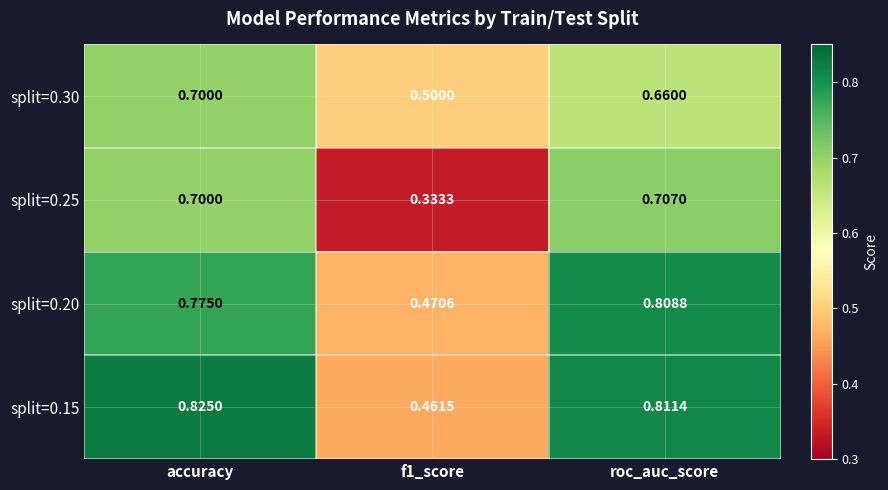

Is the value of split=0.20 at f1_score greater than the value of split=0.15 at accuracy?

No